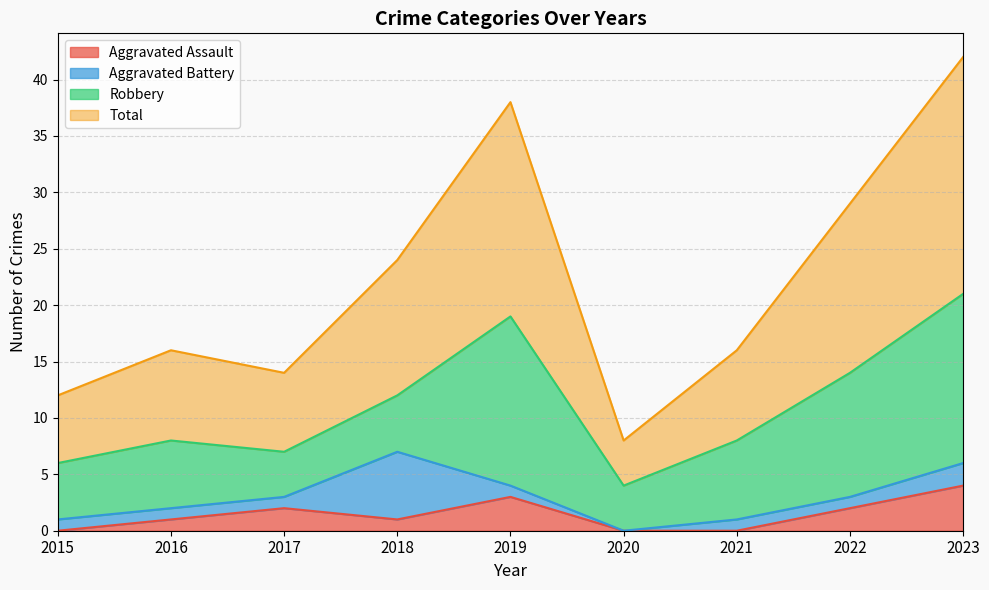

Where is the first local maximum for Aggravated Assault?

2017